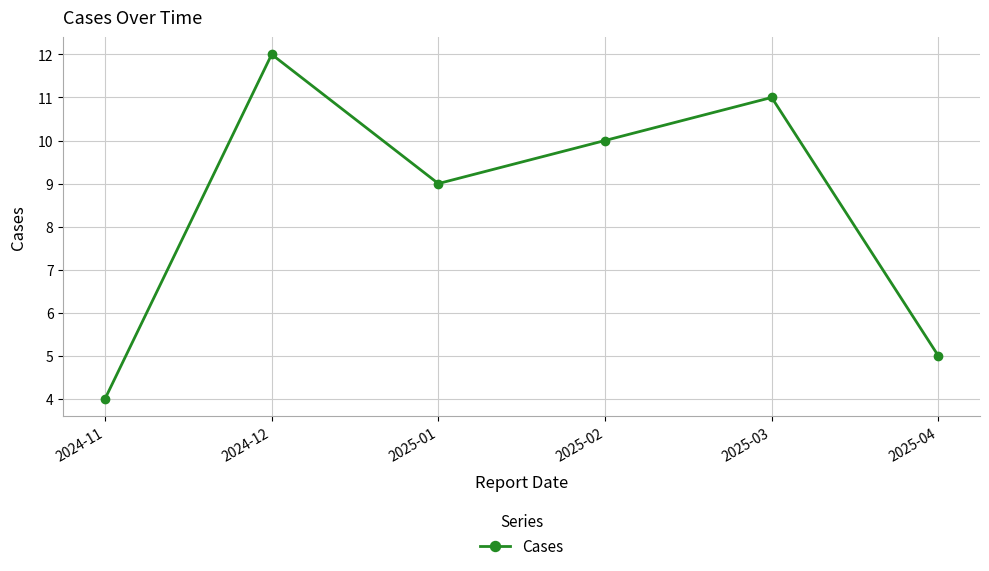

Rank the categories by value from lowest to highest.

2024-11, 2025-04, 2025-01, 2025-02, 2025-03, 2024-12